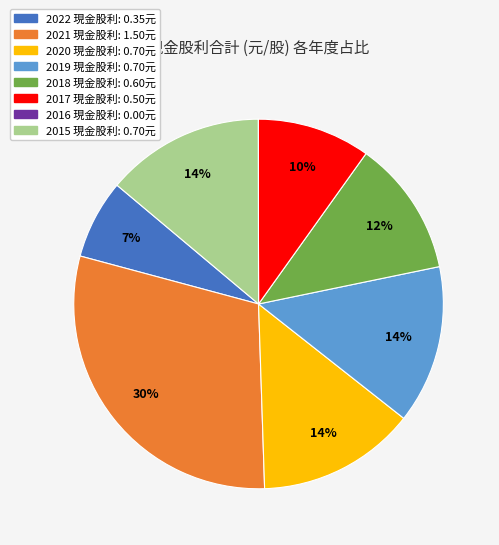

Which has a higher value, 2015 or 2018?

2015